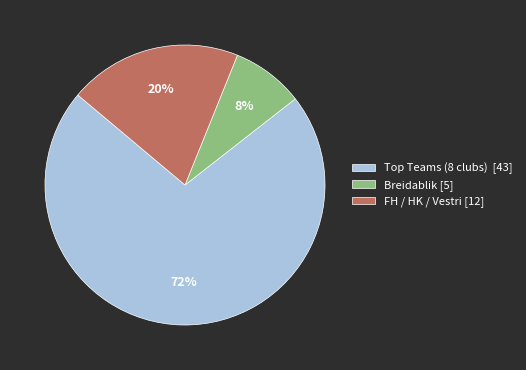

The FH / HK / Vestri [12] slice represents 20% of the pie. True or false?

True